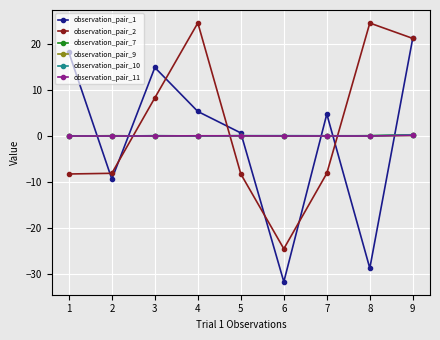

The value of observation_pair_2 at 6 is -24.5. True or false?

True